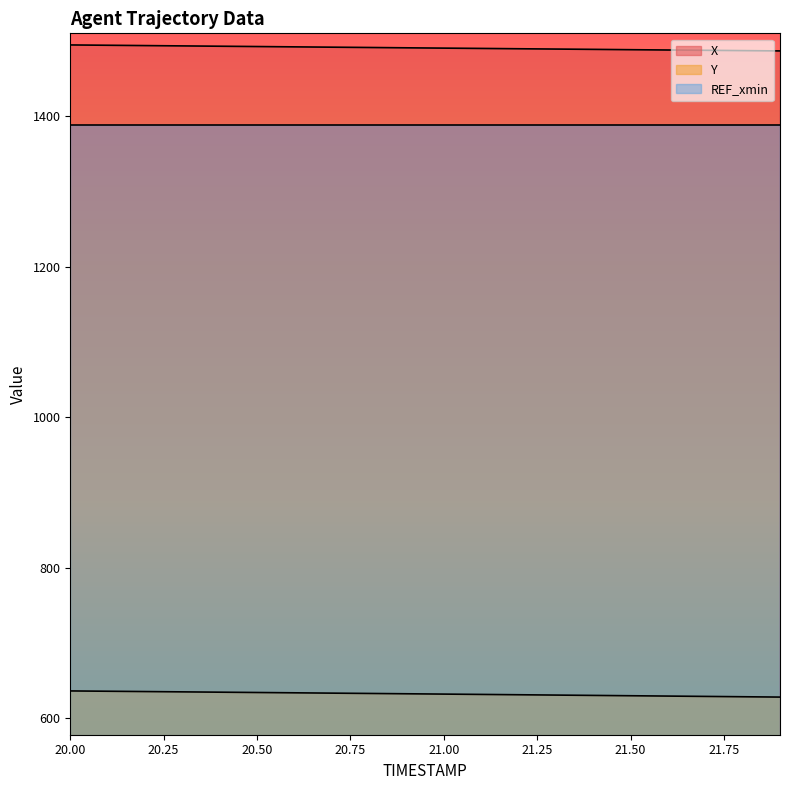

The X series shows 1489.9 at 21.1. True or false?

True